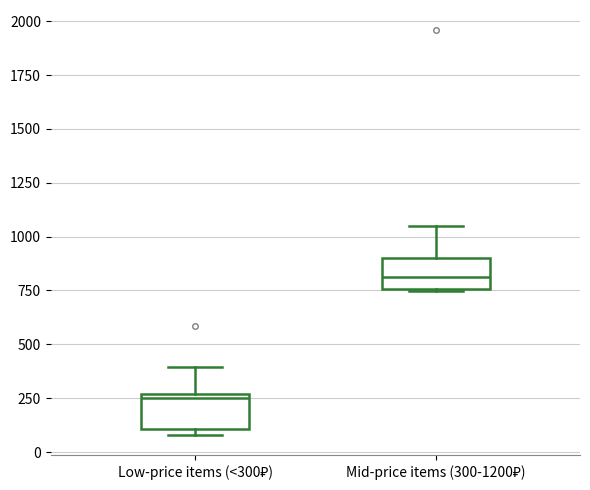

Reading left to right, transcribe this box plot: for each box, give where its median line is, the range the box spans, and where its two whiskers end, as read against the y-axis. The values are not printed on the chart, so give them approximately, as read against the axis.

Low-price items (<300₽): median 250 (just below the box's upper edge), box 100 to 250, whiskers 100 (just below the box's lower edge) to 400
Mid-price items (300-1200₽): median 800, box 750 to 900, whiskers 750 to 1050